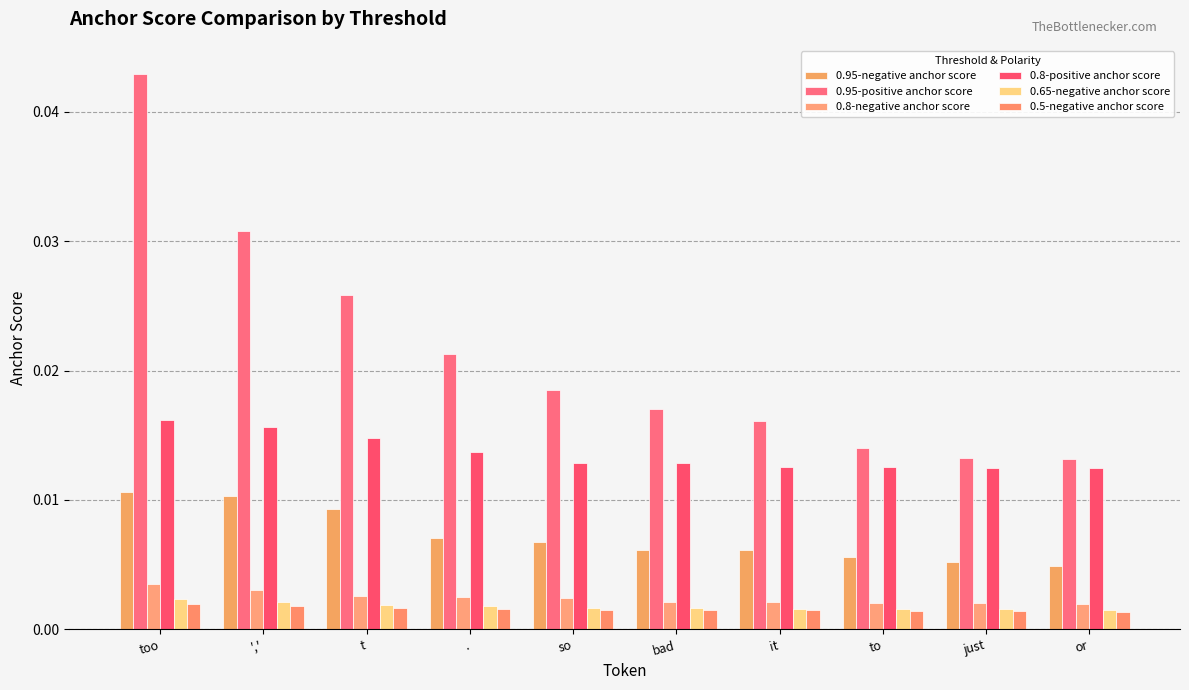

Which label corresponds to the largest value in the chart?

too